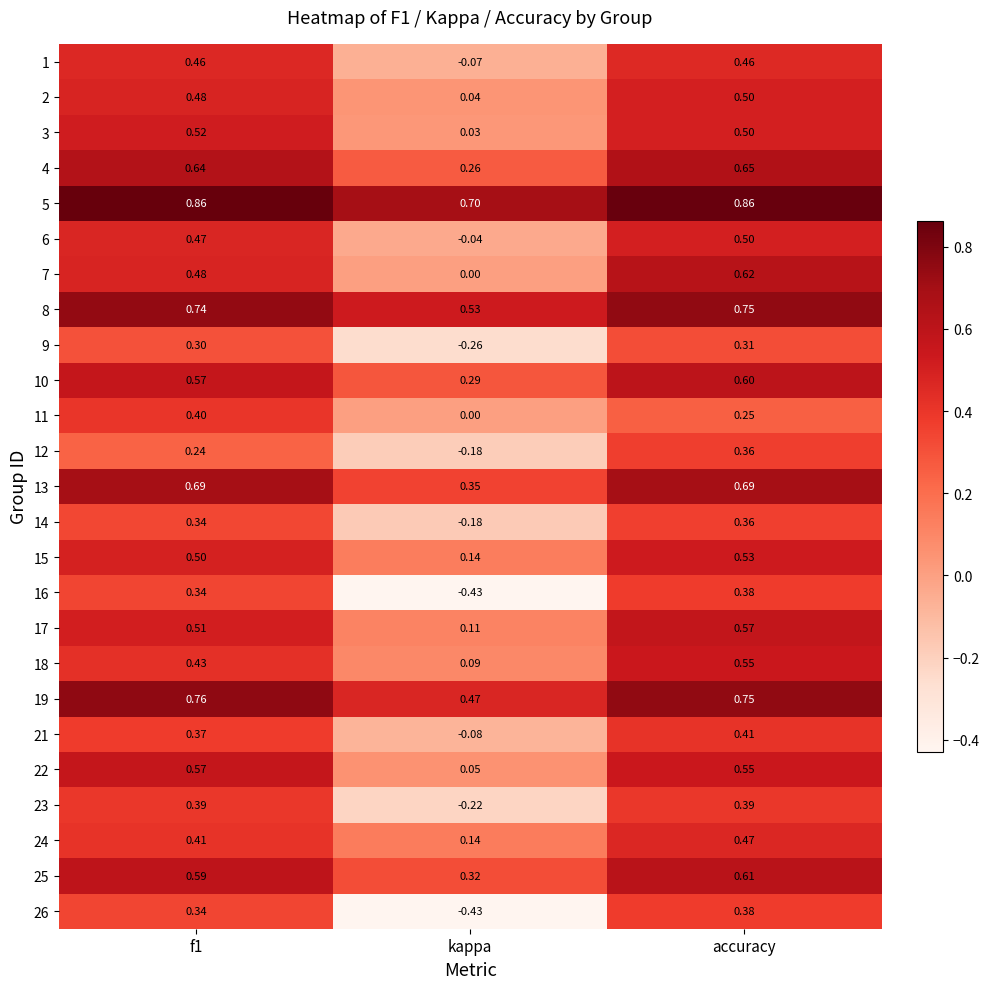

How many distinct data groups are displayed?

25